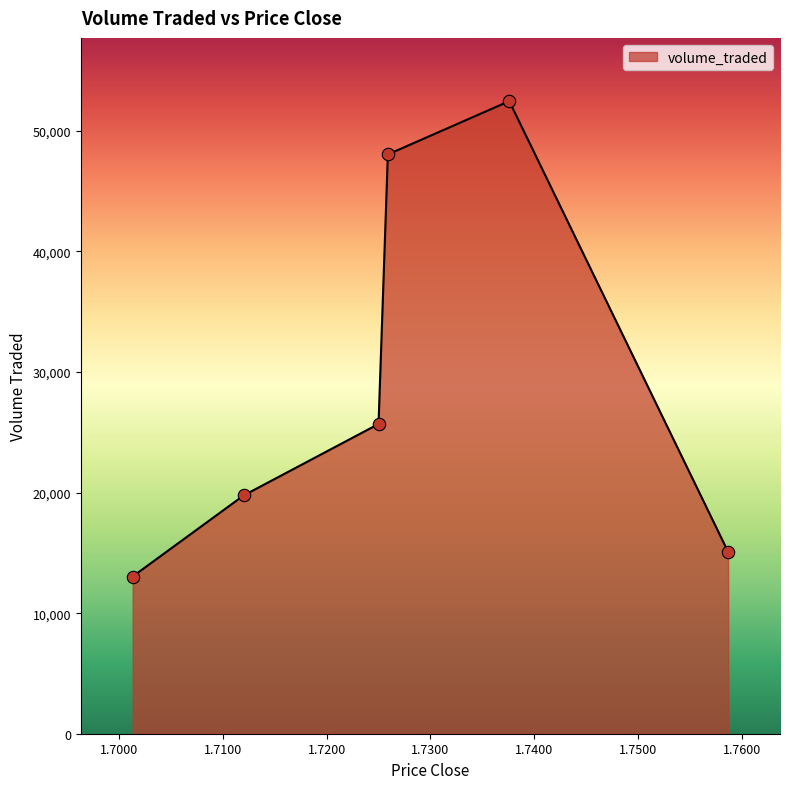

What is the change in value from 1.7376 to 1.7259?

-4419.4